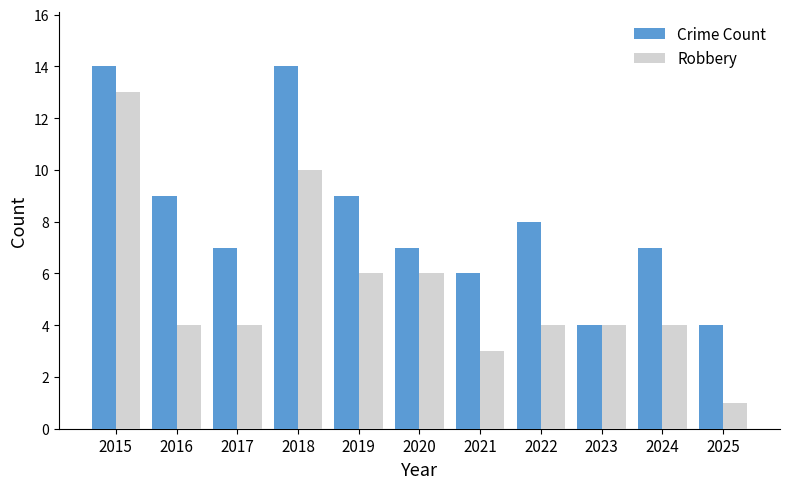

List the series in order of their peak value, lowest first.

Robbery, Crime Count